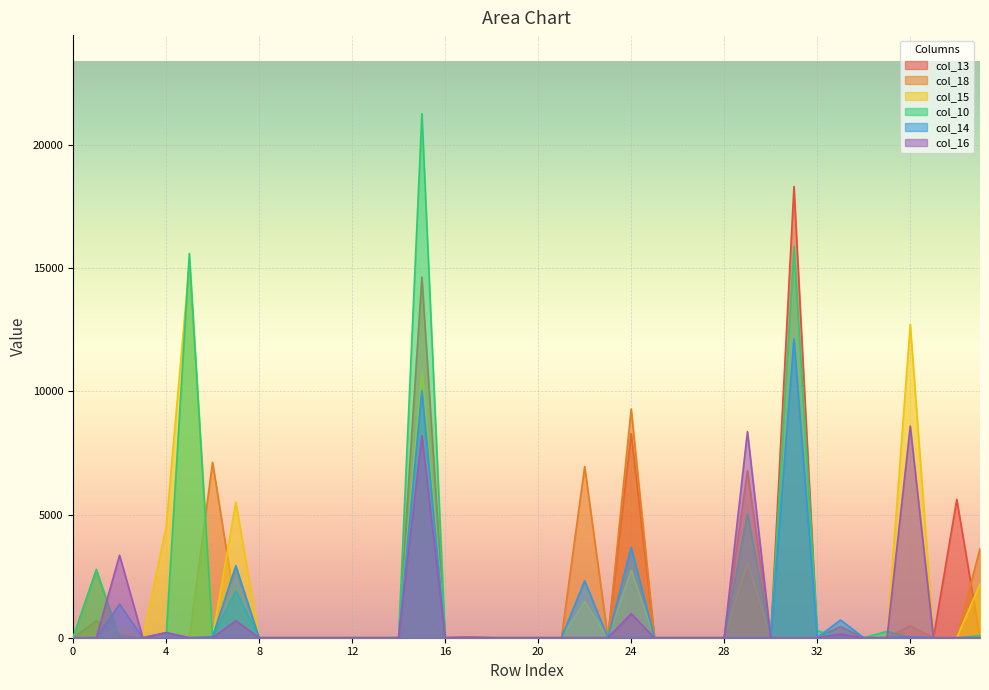

At how many categories does at least one series exceed 4901?

10